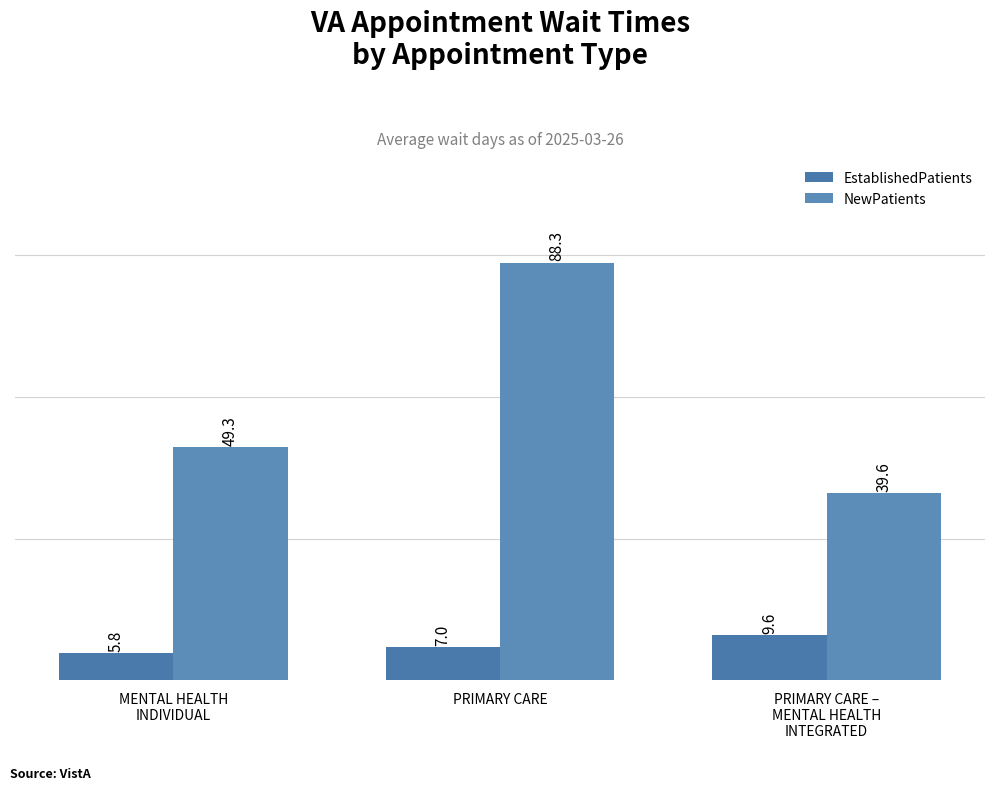

What is the maximum value shown in the chart?

88.3